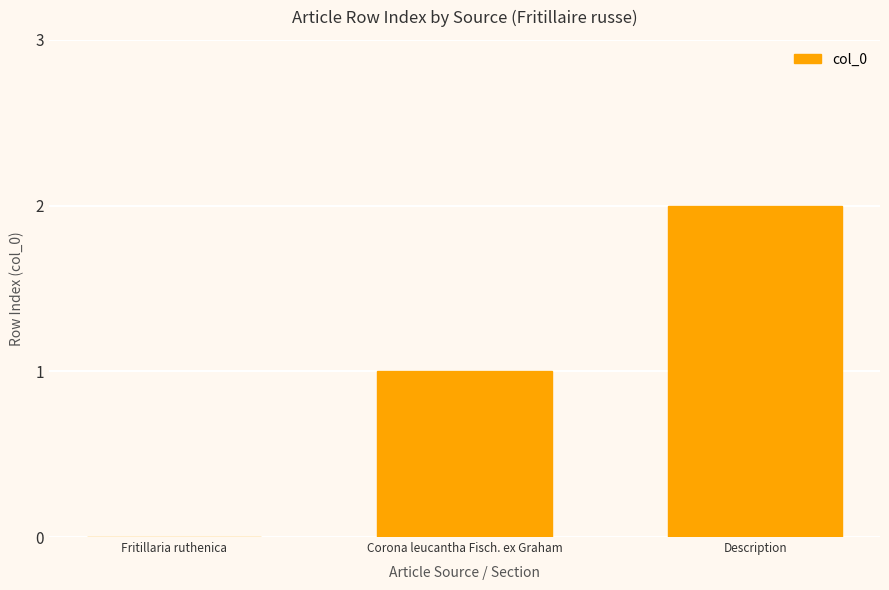

What is the sum of all values?

3